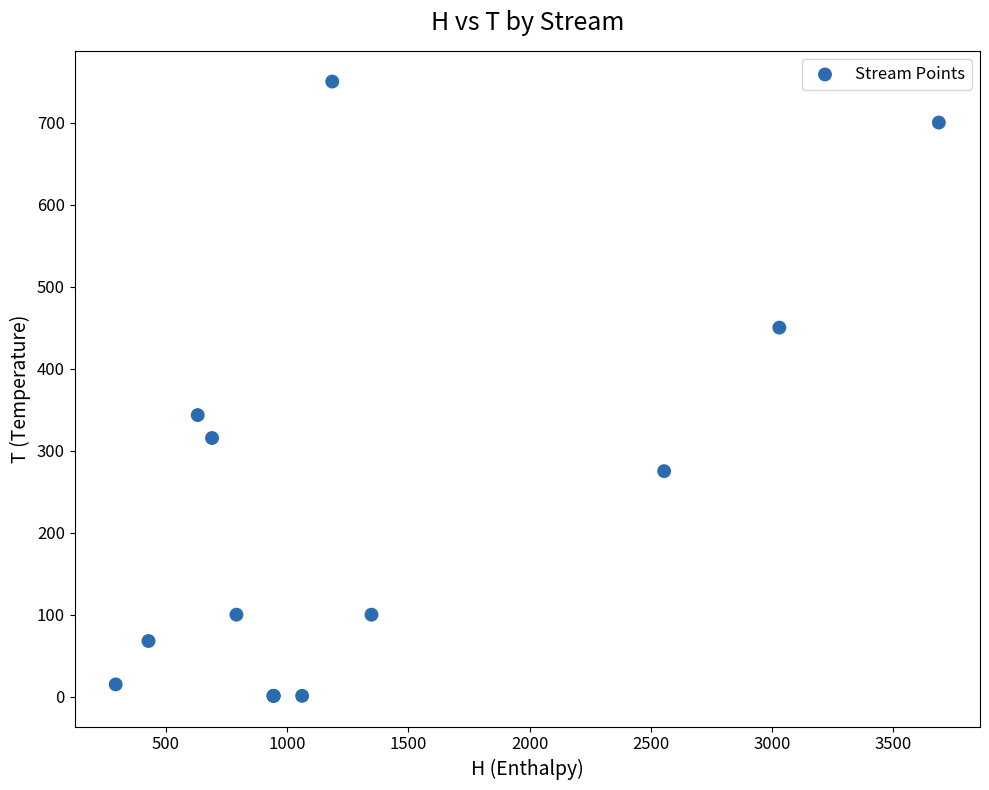

What Y value in the scatter plot is closest to 375?

343.4